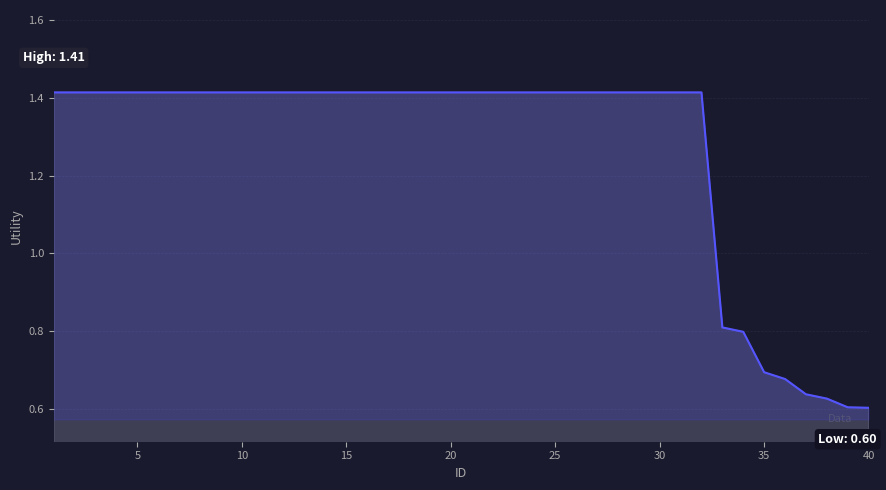

What is the difference between the maximum and minimum values?

0.8